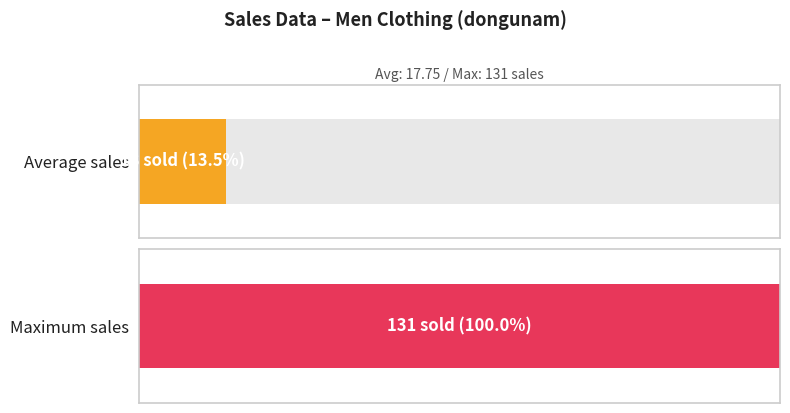

The chart shows a value of -81 at 38. True or false?

False